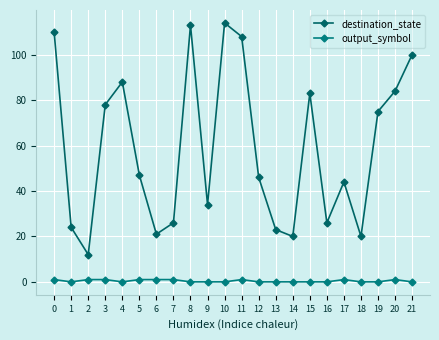

The destination_state series shows 100 at 21. True or false?

True